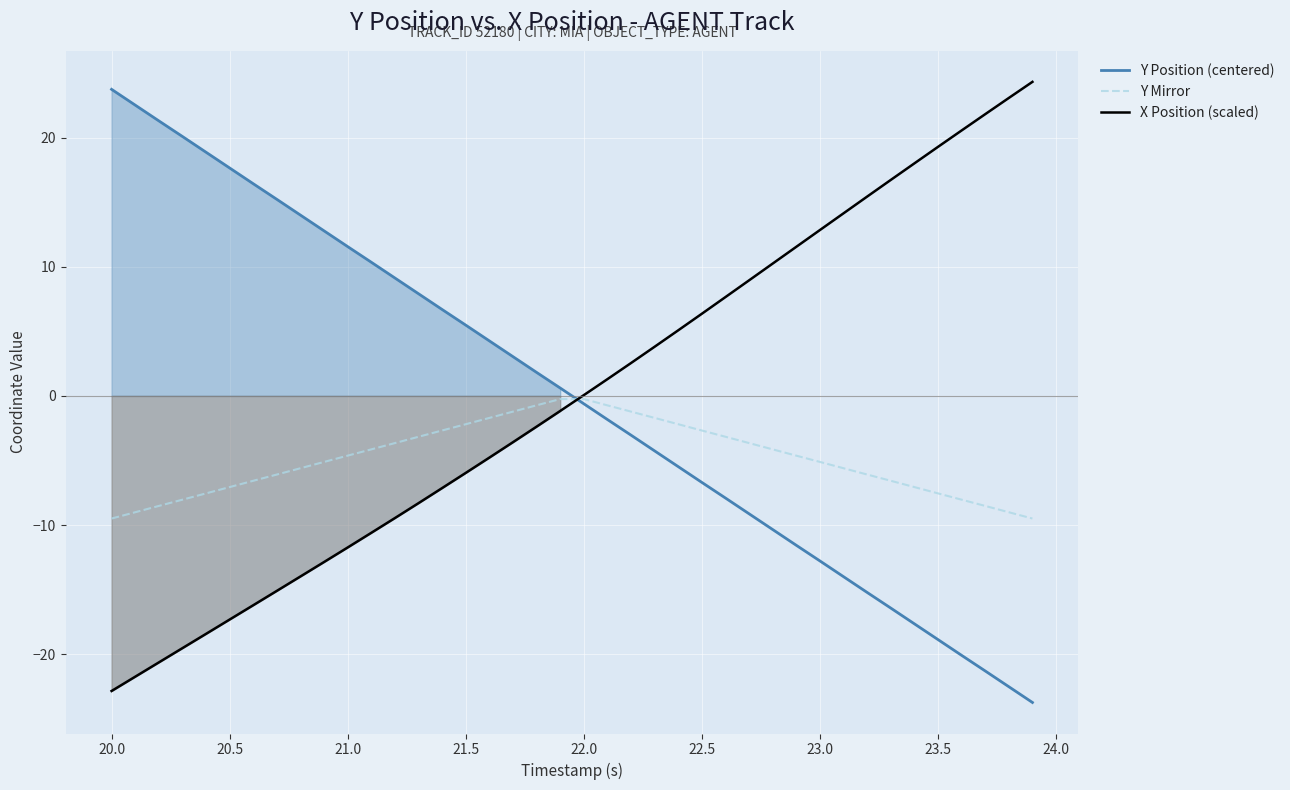

True or false: Y Position (centered) and Y Mirror cross at least once.

True